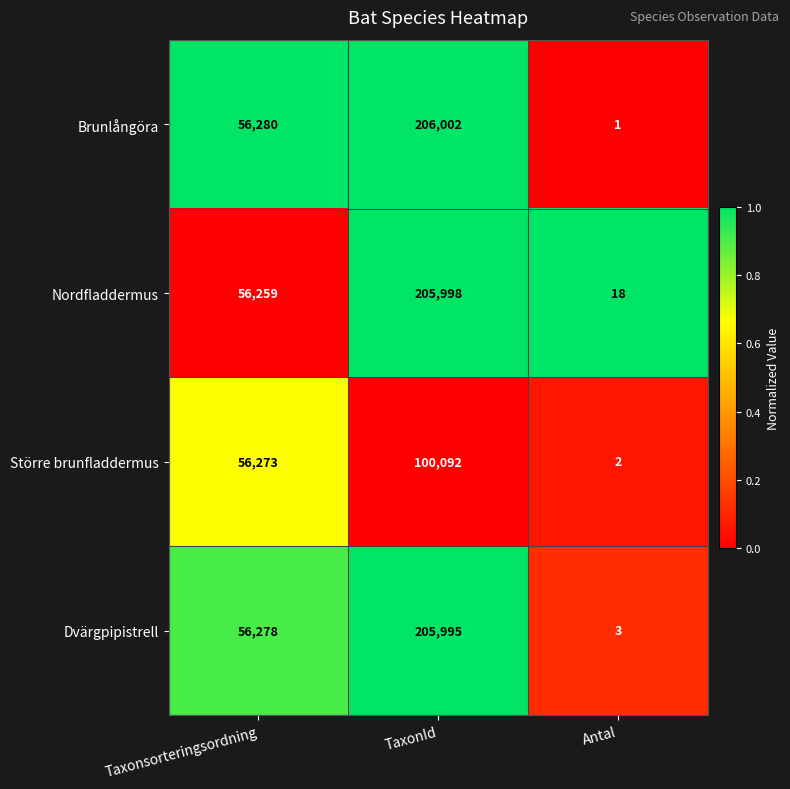

Rank the series by their maximum value, from highest to lowest.

Brunlångöra, Nordfladdermus, Dvärgpipistrell, Större brunfladdermus